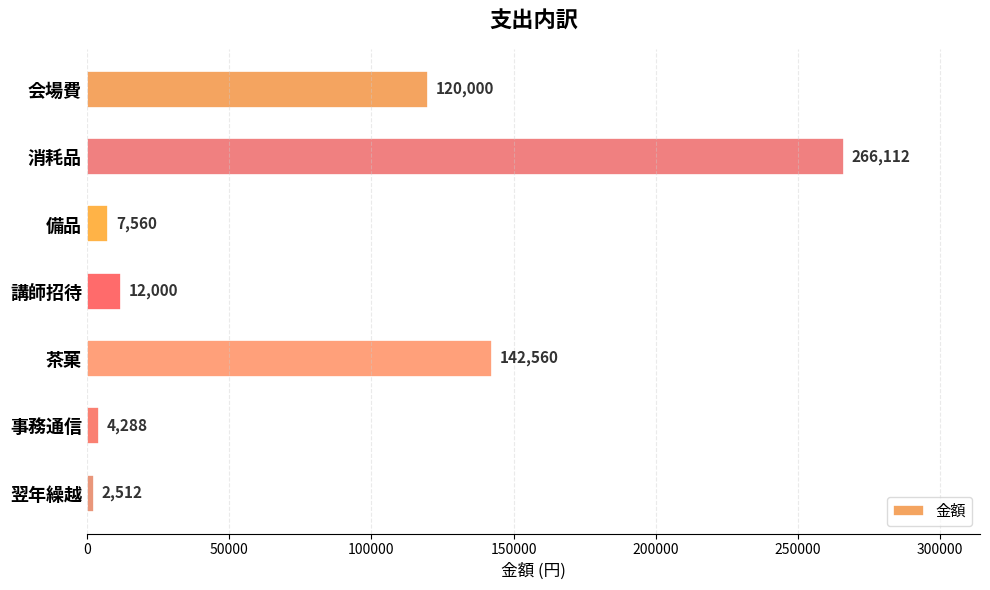

What is the smallest value displayed?

2512